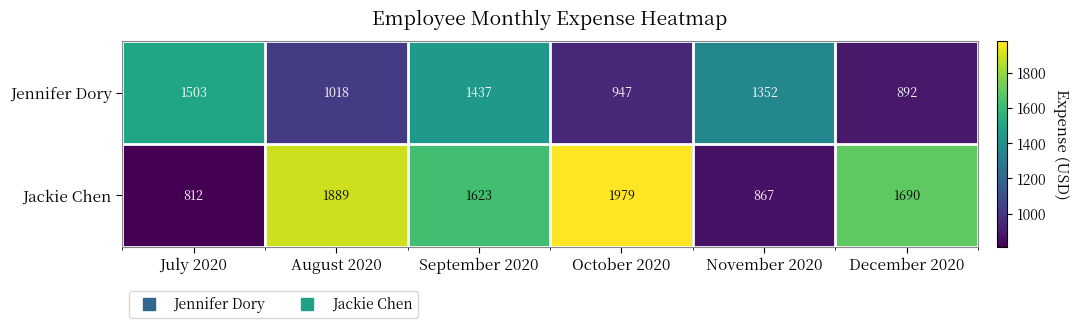

Is it true that Jackie Chen equals 3302 at October 2020?

False